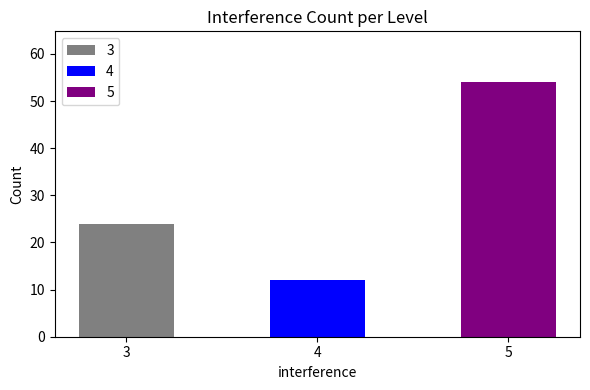

What is the sum of all values?

90